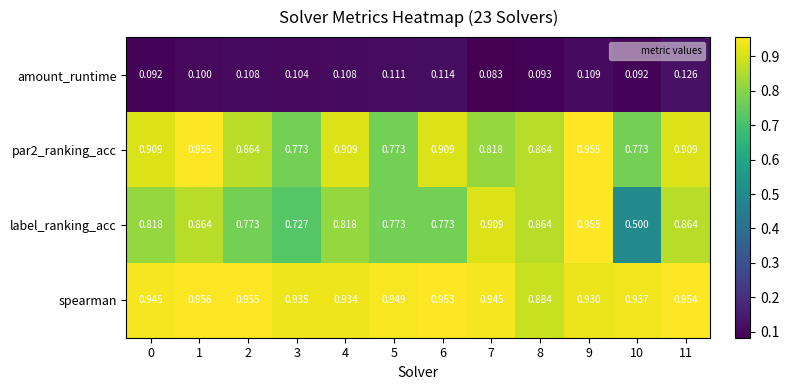

Which series has the widest spread of values?

label_ranking_acc